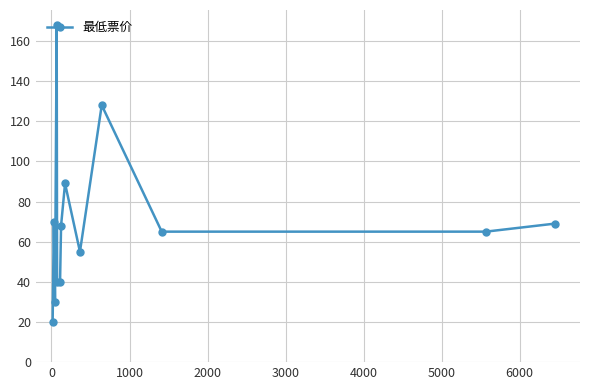

What is the maximum value shown in the chart?

168.0